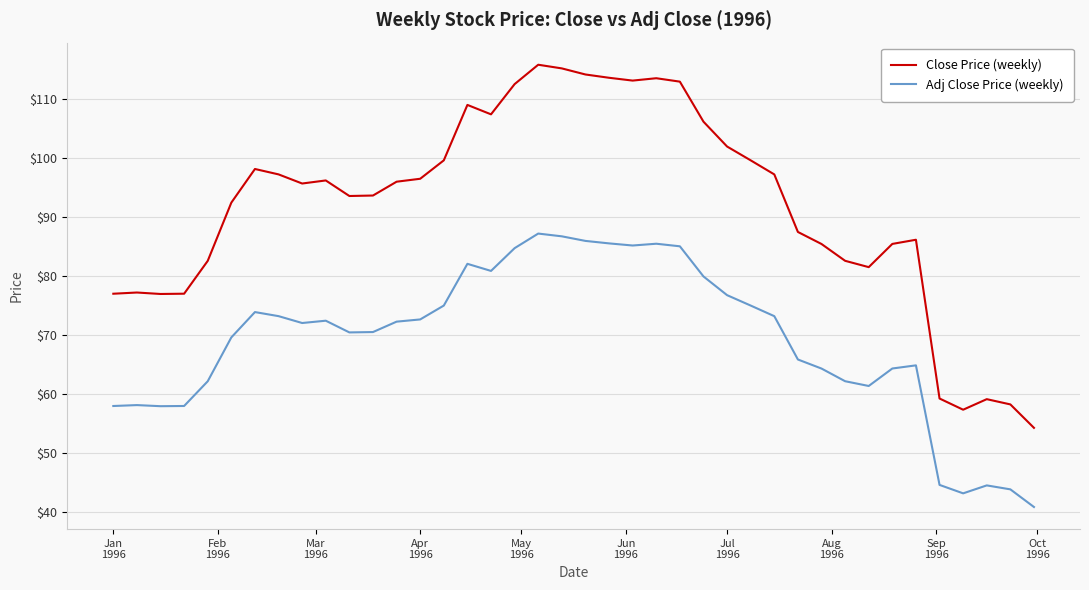

True or false: Close Price (weekly) has more than 2 interior local peaks.

True